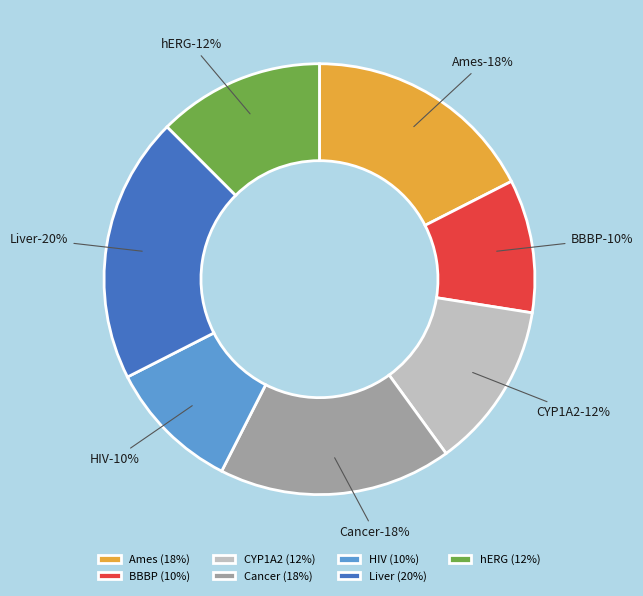

What is the smallest slice in the pie chart?

BBBP